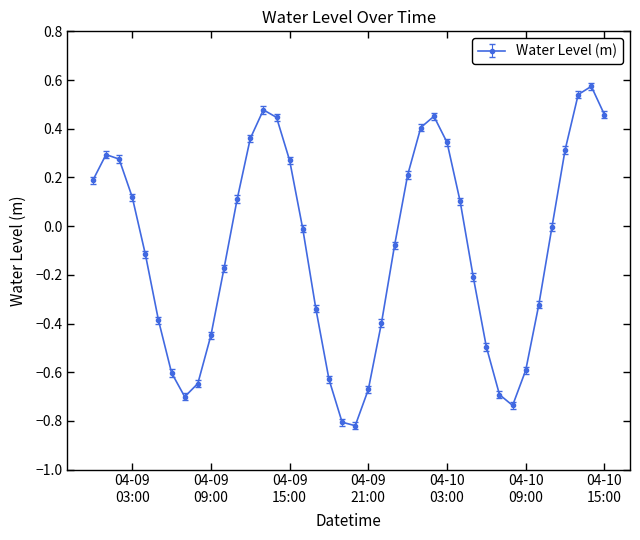

How many interior local peaks (higher than both neighbors) does the data have?

4